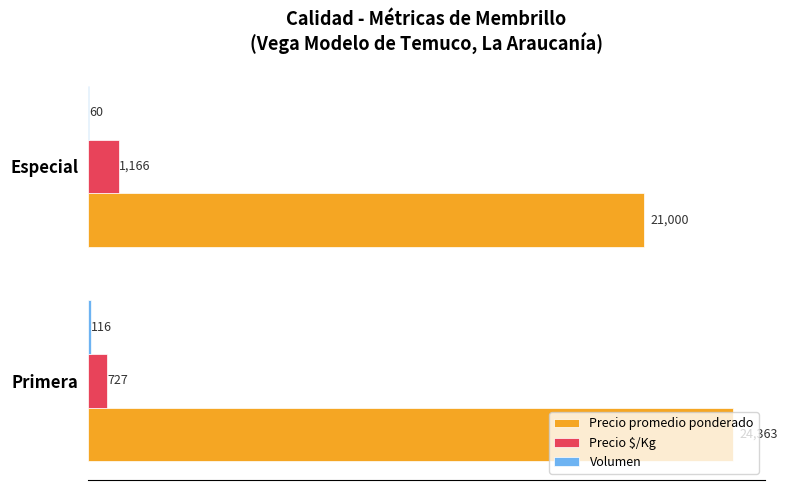

The Precio promedio ponderado series shows 21000 at Especial. True or false?

True